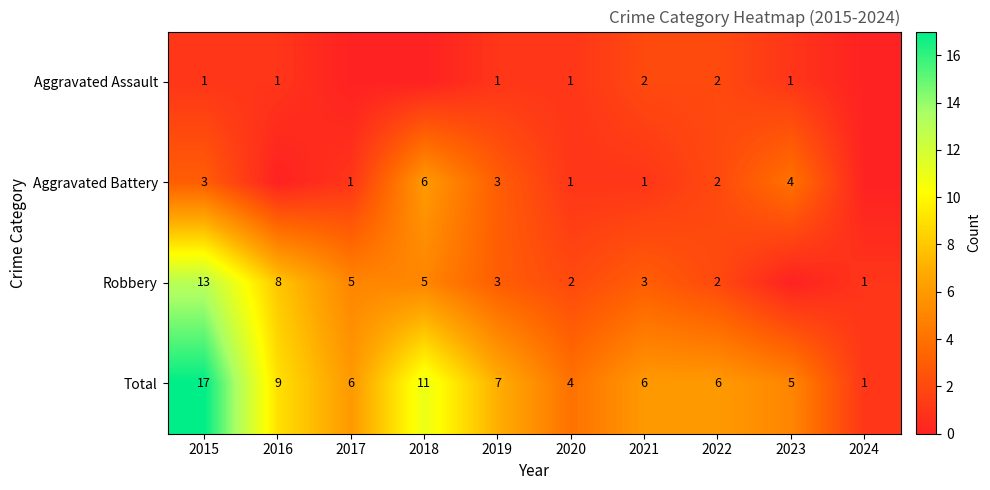

Where does the Total series first go above 6?

2015